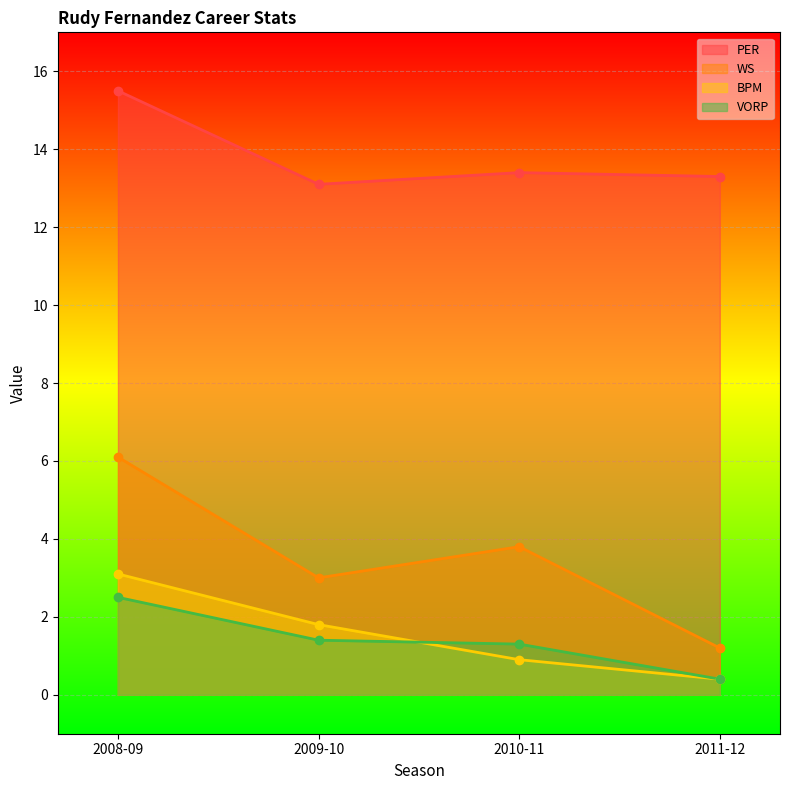

Is the value of WS at 2009-10 greater than the value of VORP at 2011-12?

Yes